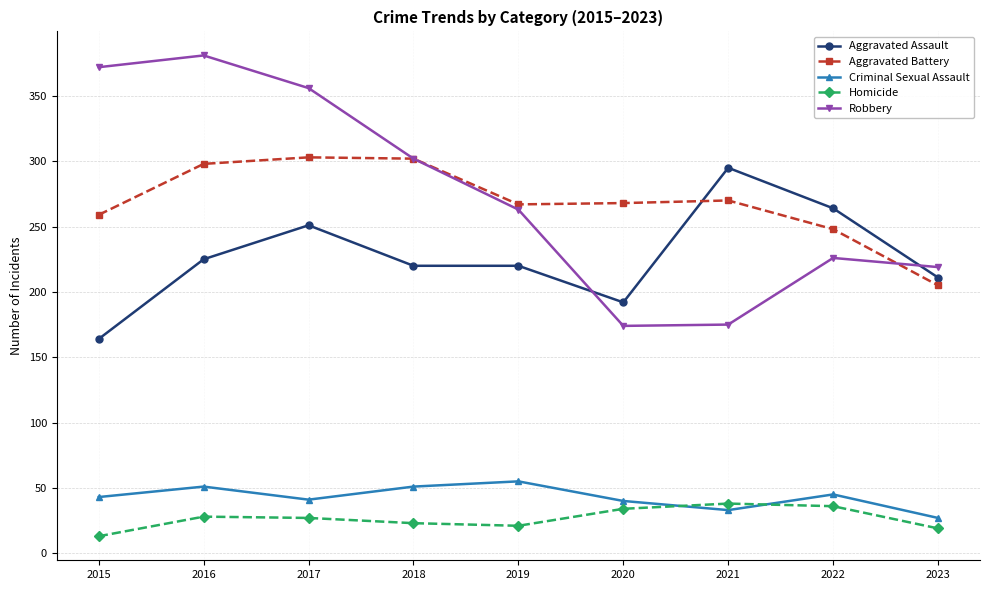

True or false: Aggravated Assault and Criminal Sexual Assault intersect in this chart.

False